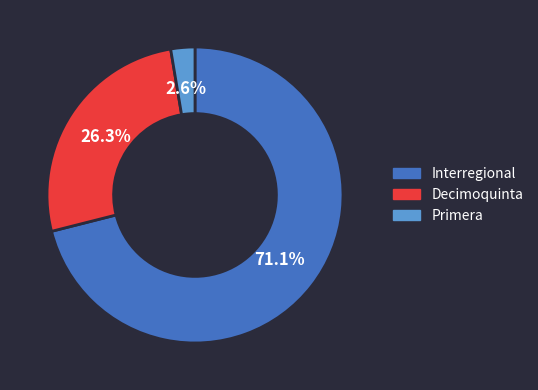

The Decimoquinta slice represents 26% of the pie. True or false?

True